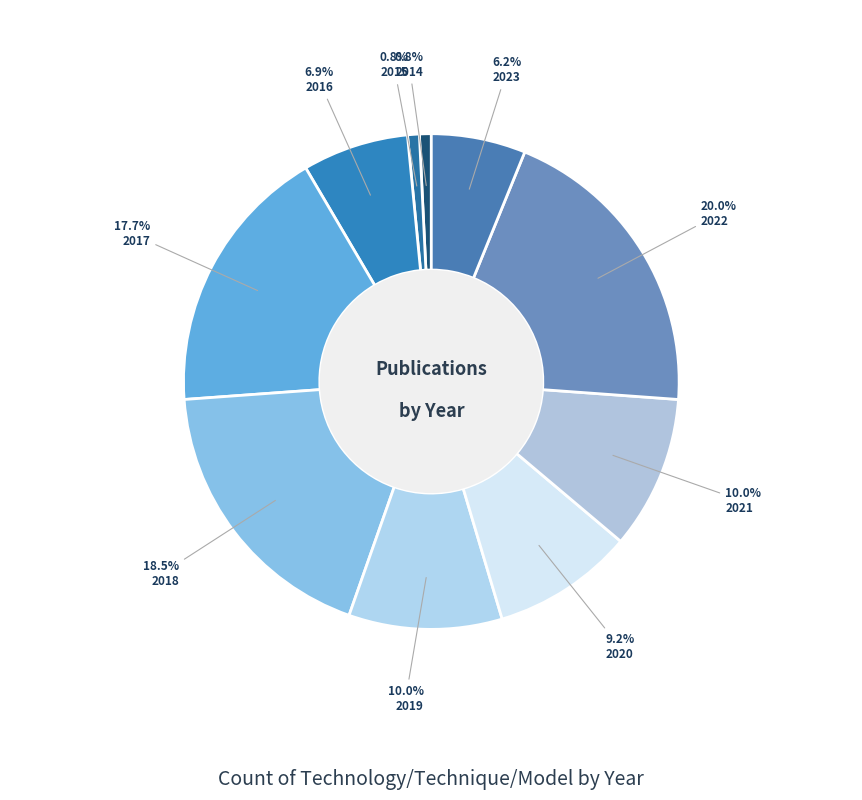

To the nearest percent, what percentage of the pie is 2017?

18%